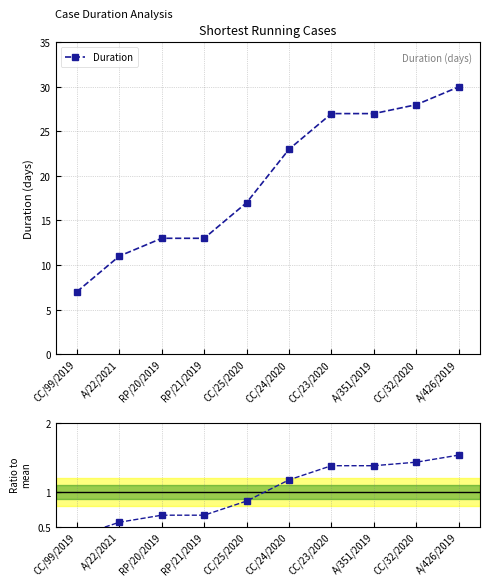

True or false: Duration and Ratio to mean intersect in this chart.

False